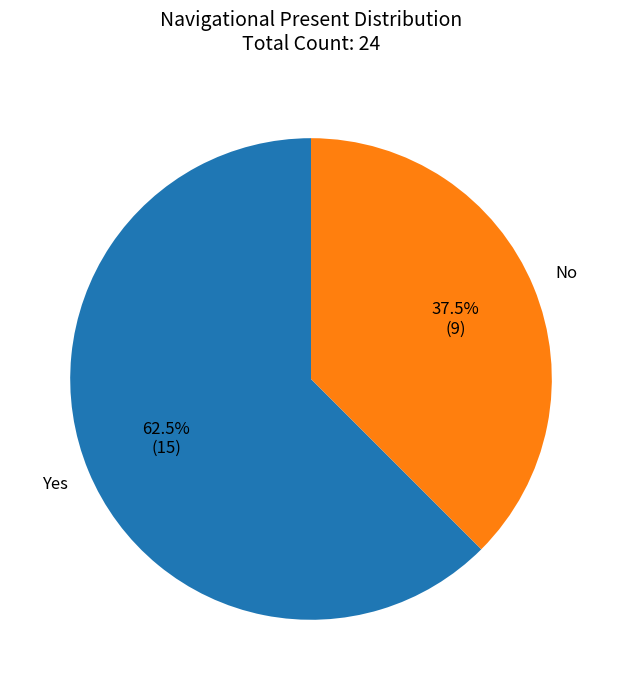

How many slices are in this pie chart?

2